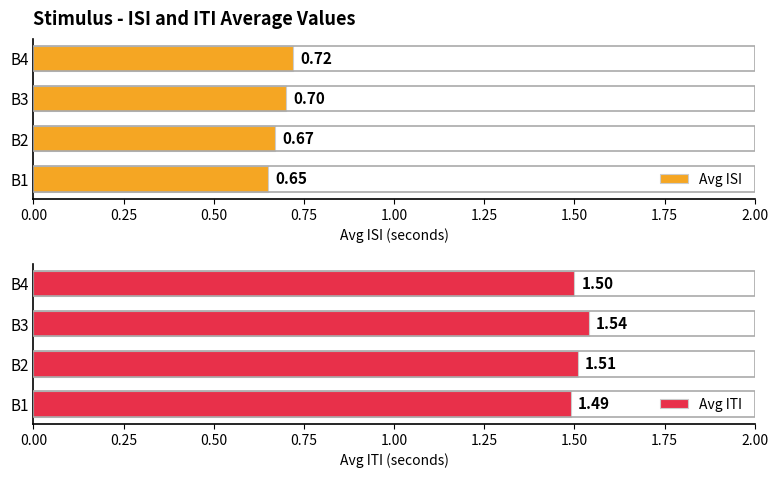

How many groups of bars are there?

4